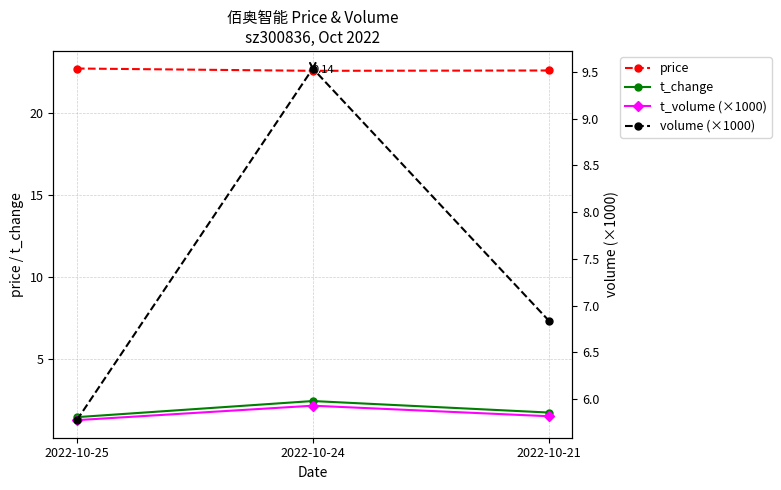

What is the value of the price point at the 3rd from the left?

22.6